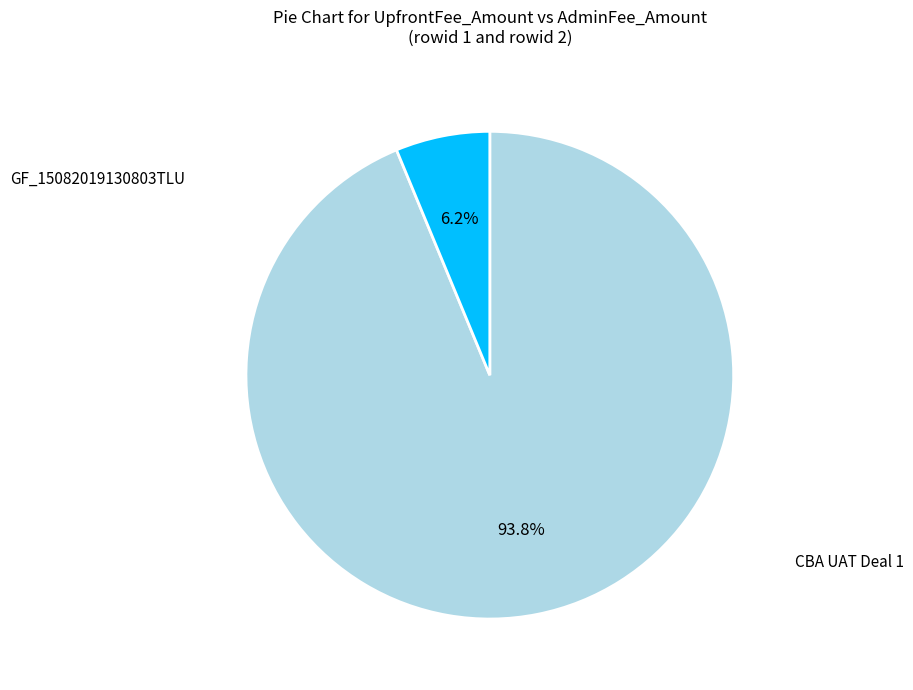

Is there a majority slice in this chart?

Yes